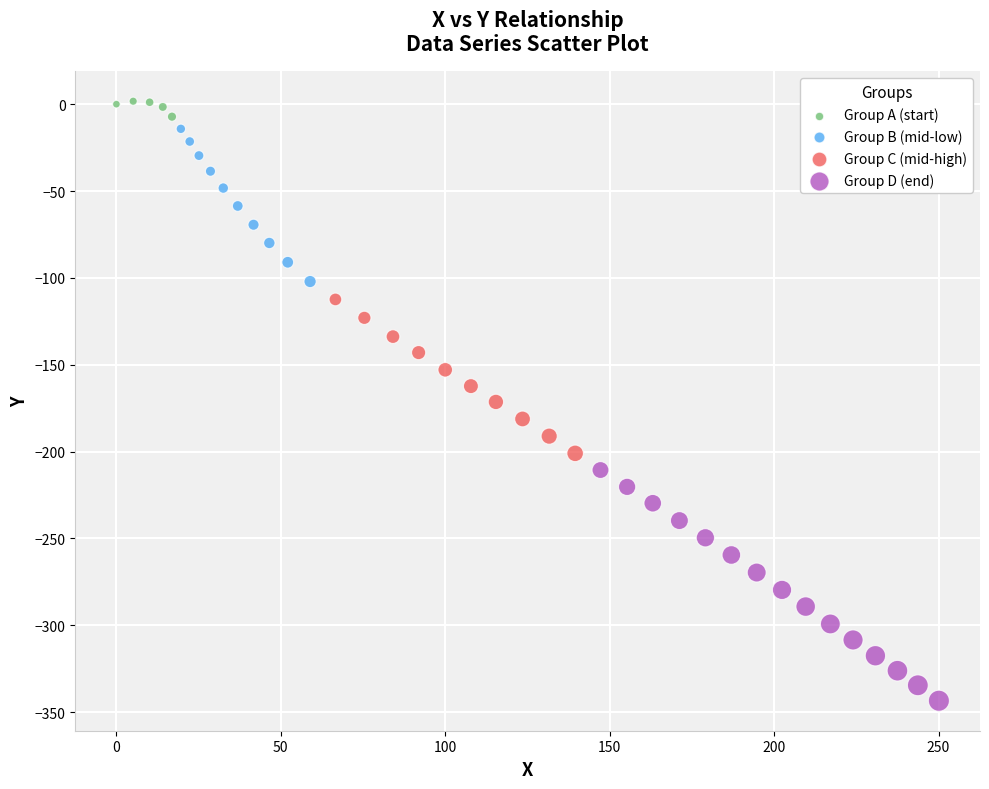

Which series has the widest spread of Y values?

Group D (end)